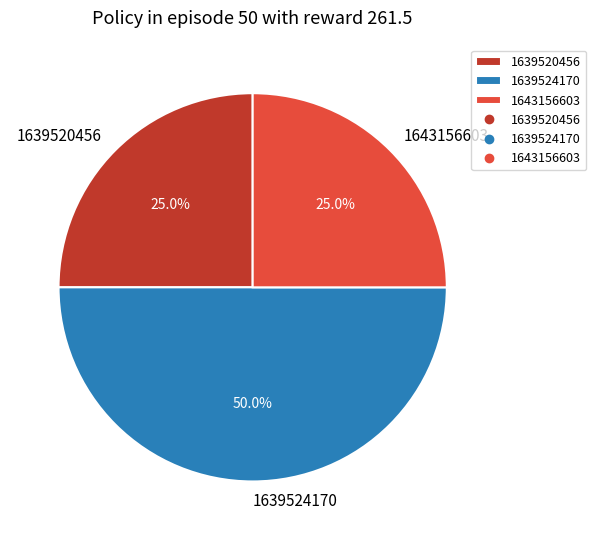

Count the number of slices in the pie.

3